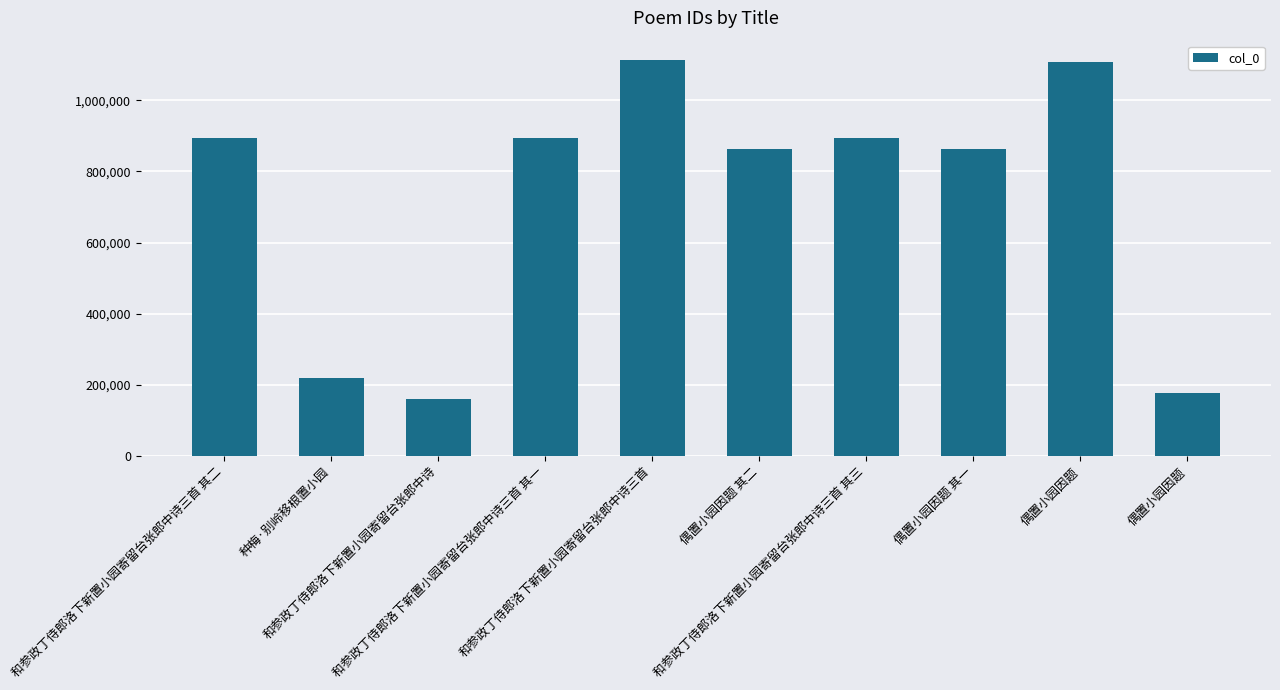

The value at 偶置小园因题 其二 is 458102. True or false?

False